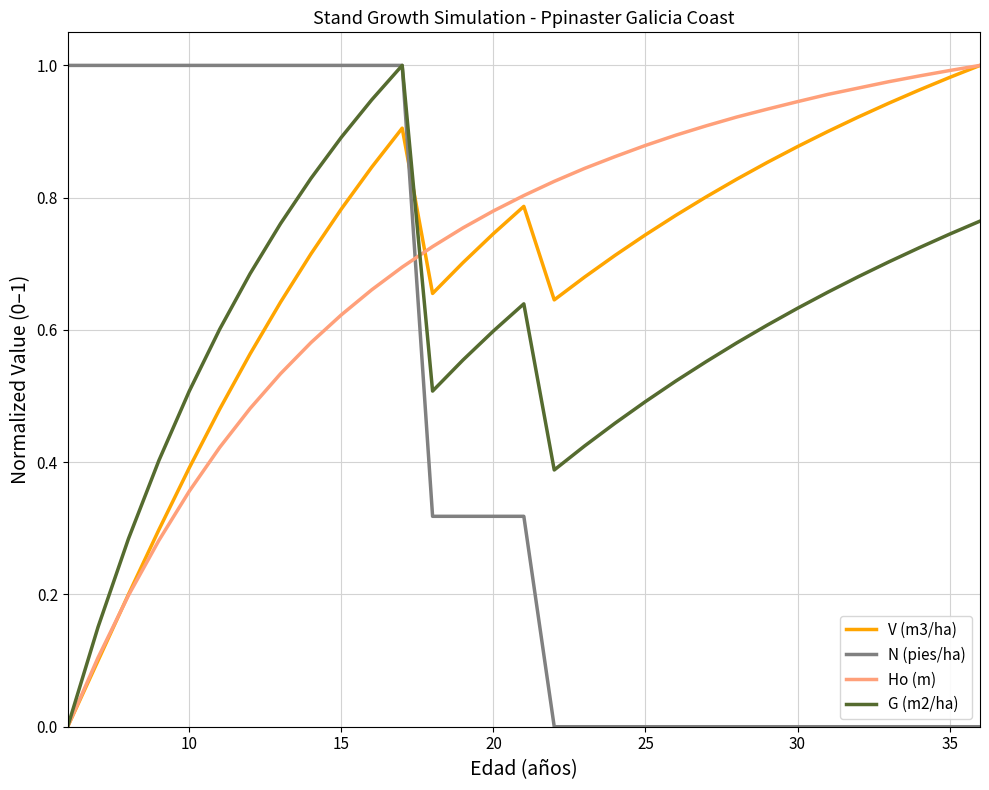

True or false: N (pies/ha) and V (m3/ha) intersect in this chart.

True